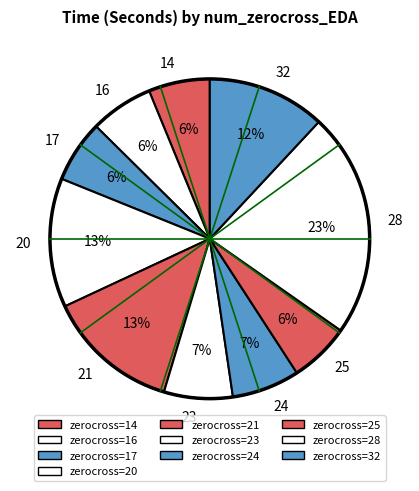

Combined, do 23 and 21 account for over 50%?

No